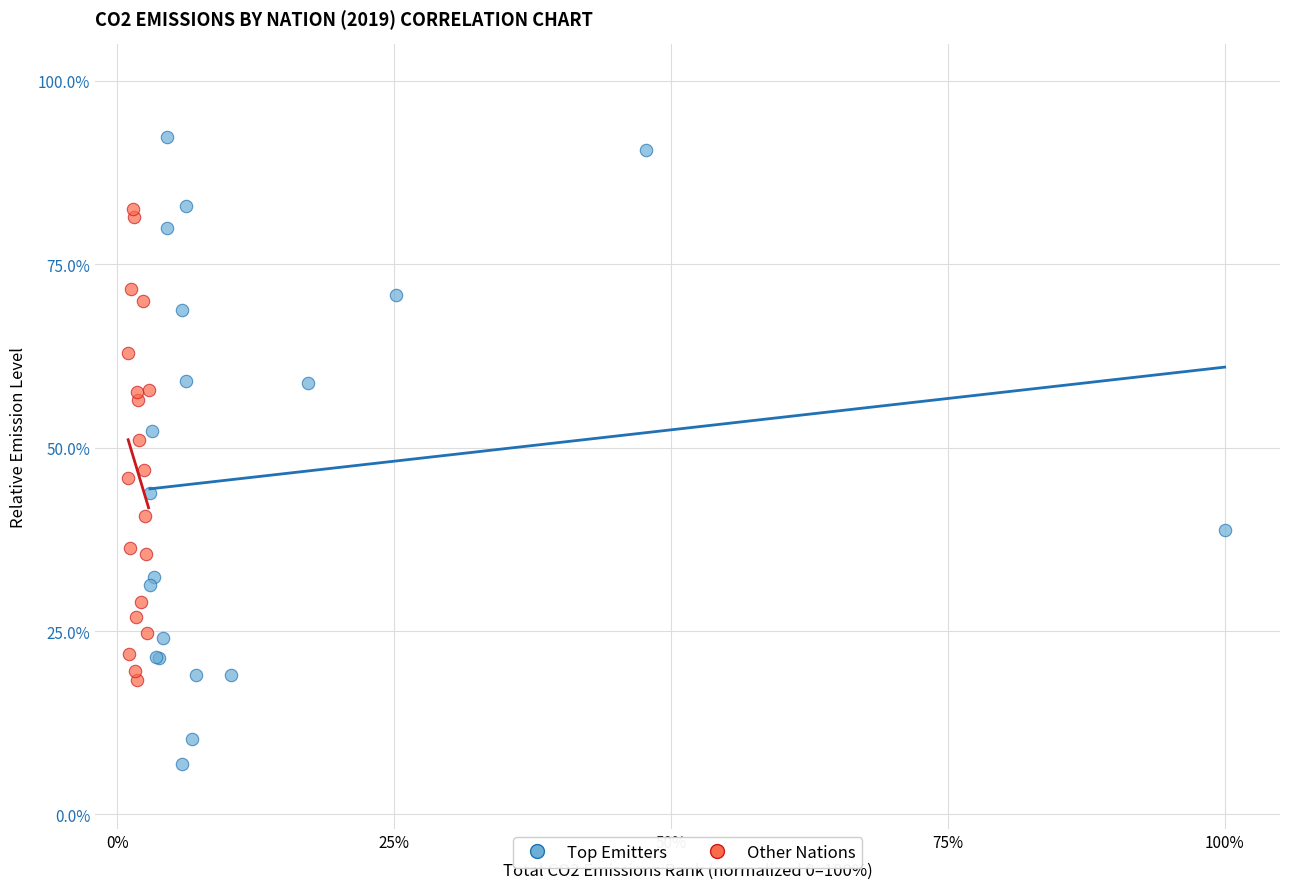

What are all the series names shown in the legend?

Top Emitters, Other Nations